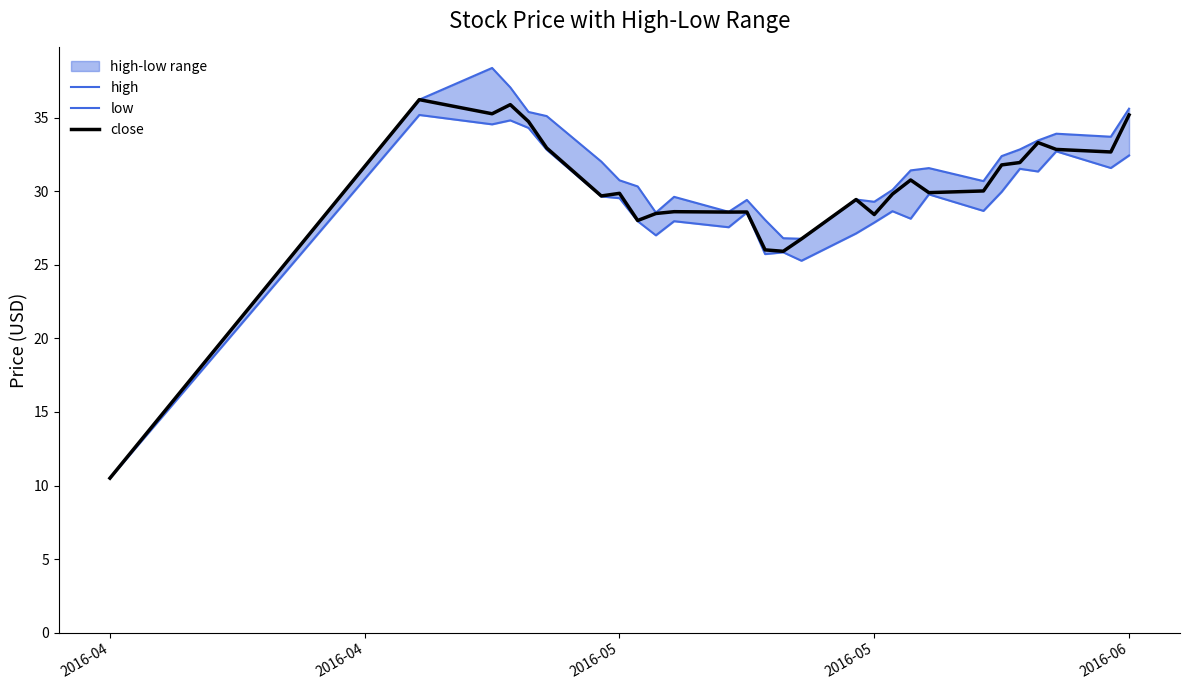

How many lines are shown in the chart?

3